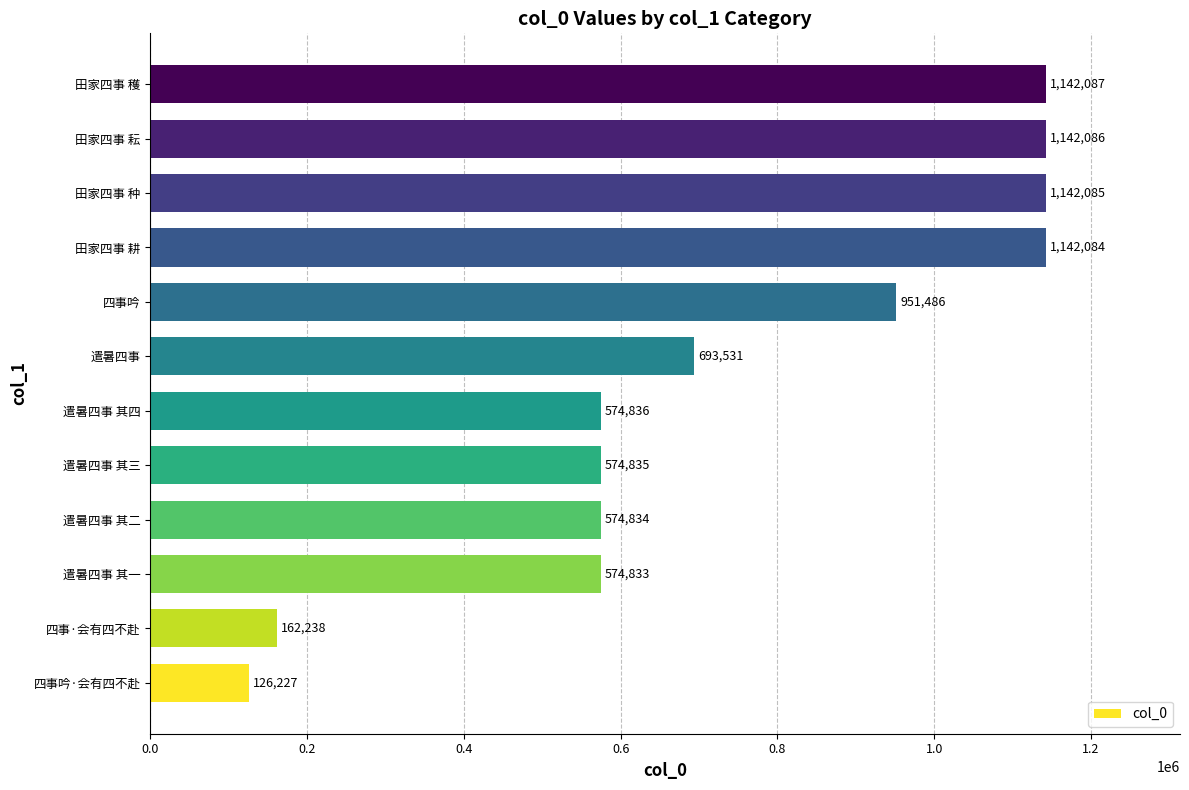

What is the average value?

733430